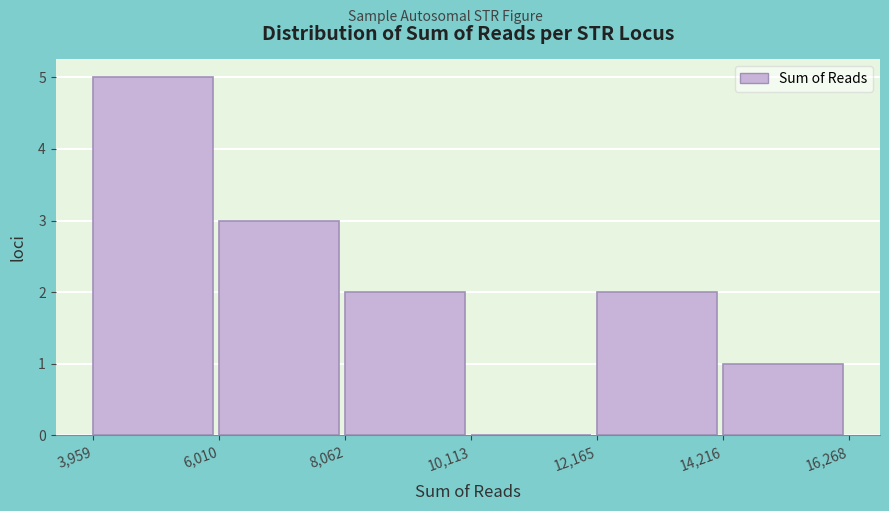

Reading left to right, transcribe this chart: for each bar, give the range it covers on the x-axis and its height. The values are not printed on the chart, so give them approximately, as read against the axis.

3,959 to 6,010: 5
6,010 to 8,062: 3
8,062 to 10,113: 2
10,113 to 12,165: 0
12,165 to 14,216: 2
14,216 to 16,268: 1